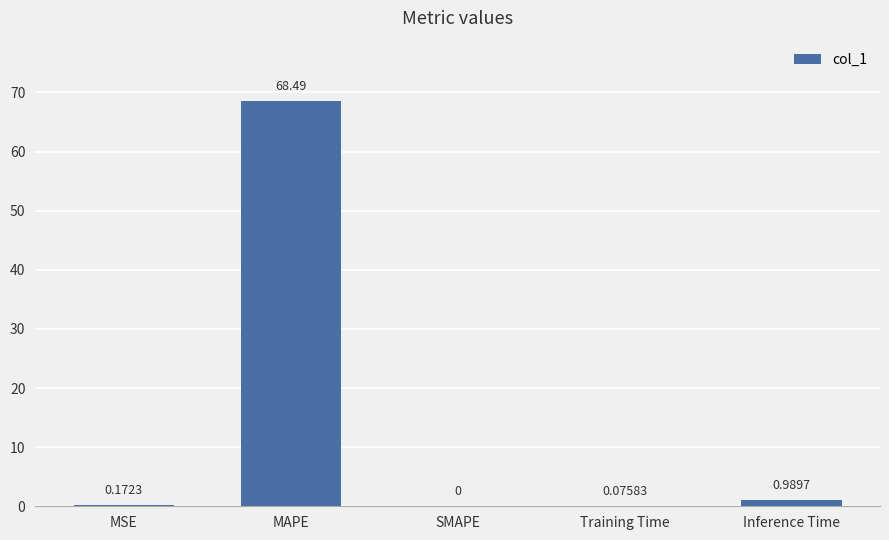

What is the sum of all values?

69.7